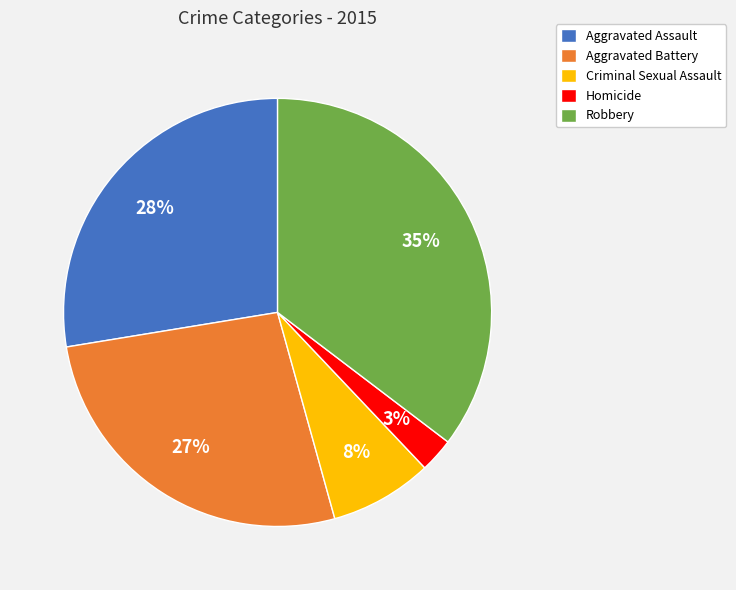

Combined, do Criminal Sexual Assault and Homicide account for over 50%?

No